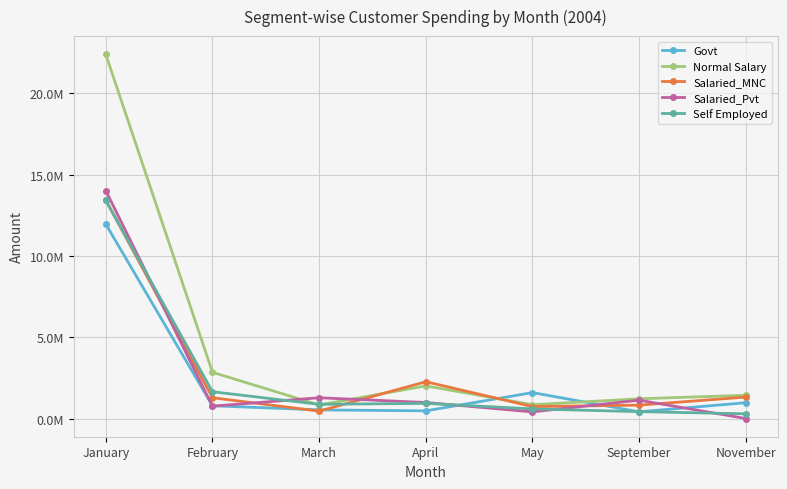

True or false: Govt has more than 0 interior local peaks.

True